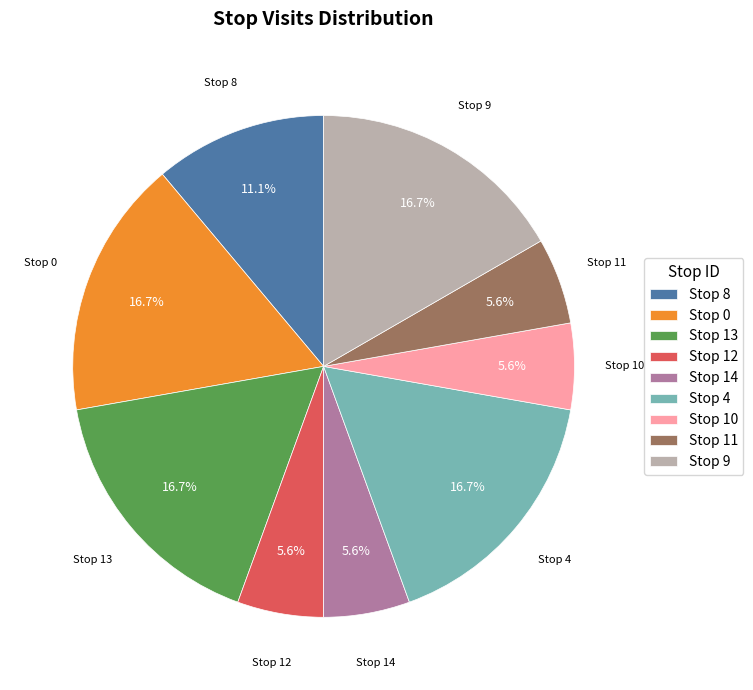

To the nearest percent, what is the difference between the largest and smallest slice percentages?

11%